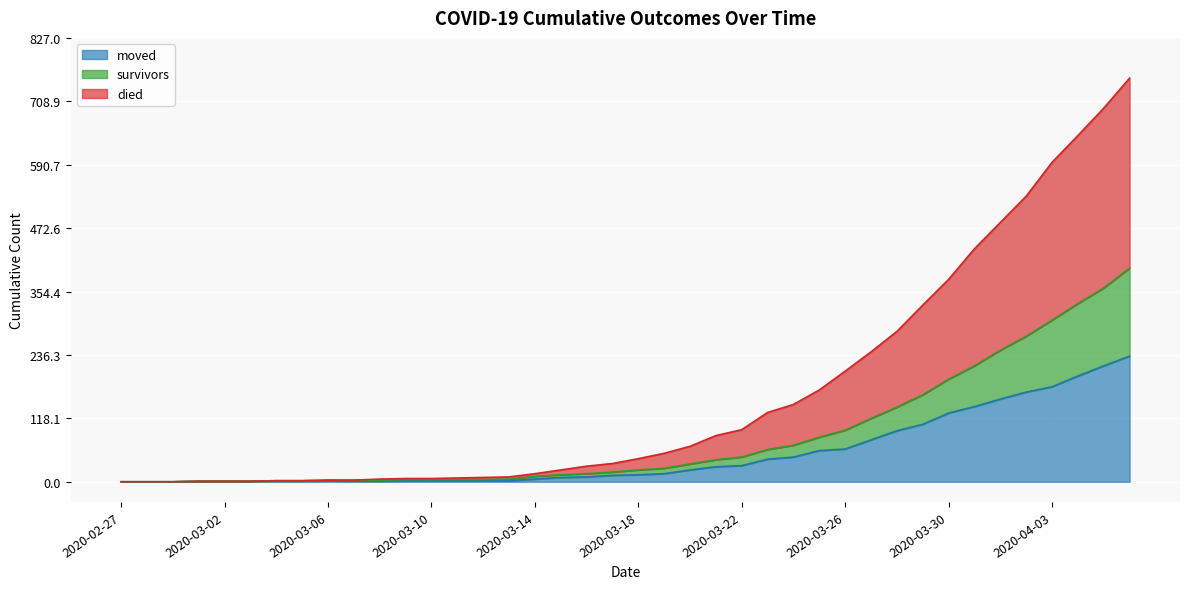

Which series changed the most between 2020-03-02 and 2020-03-25?

died